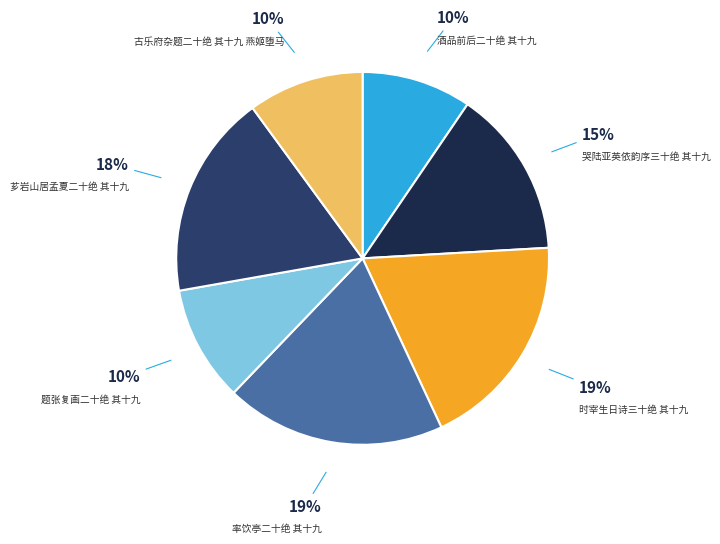

Is there any slice that represents more than half of the pie?

No